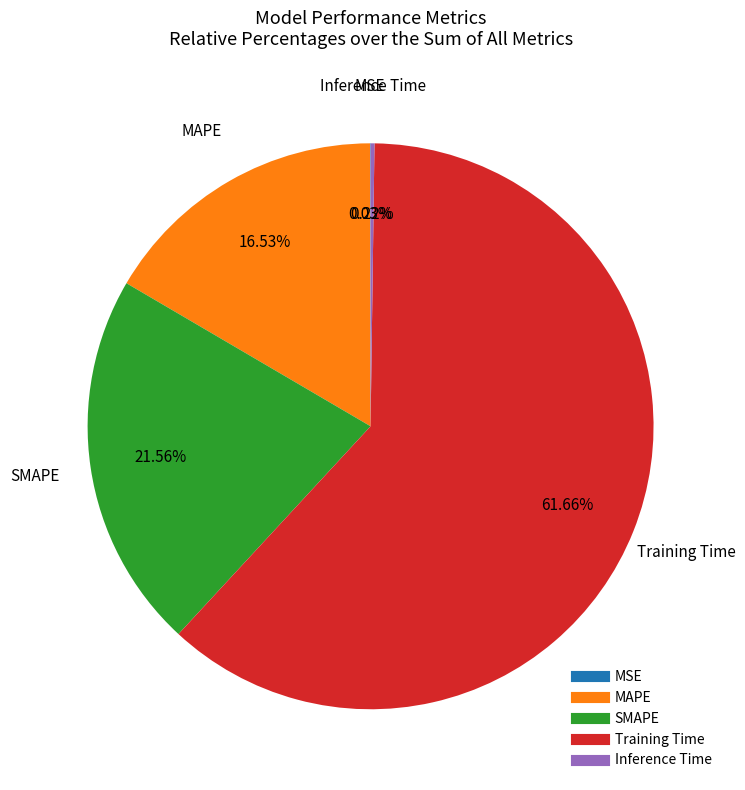

Which slice is the largest?

Training Time